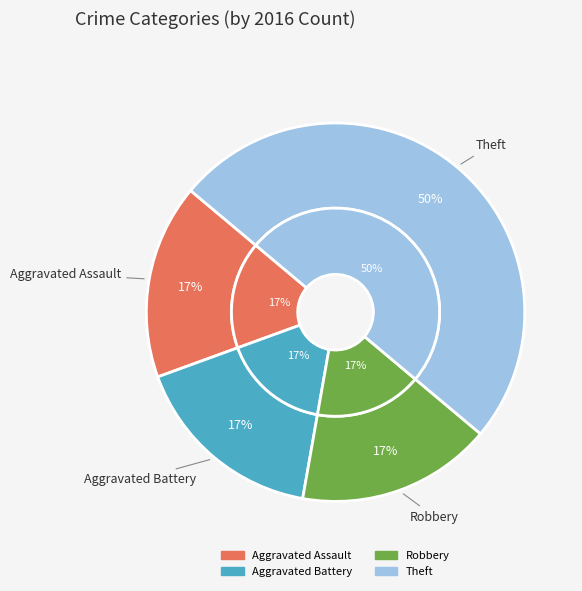

To the nearest percent, what portion does Aggravated Battery represent?

17%